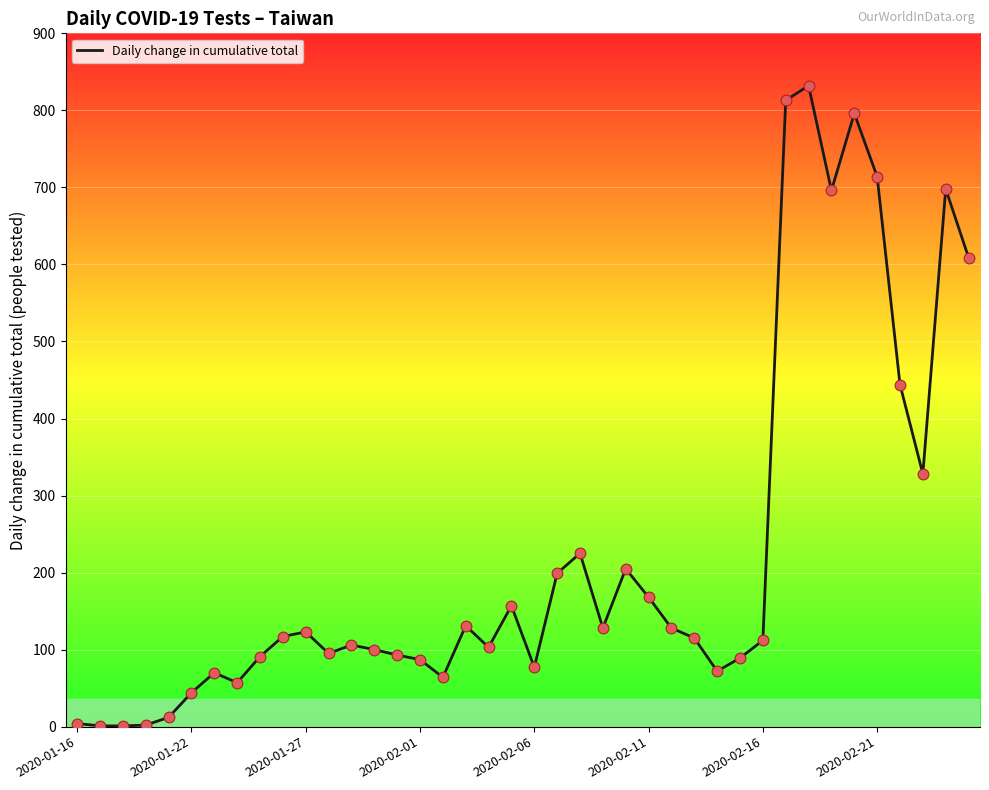

What is the difference between the maximum and minimum values?

831